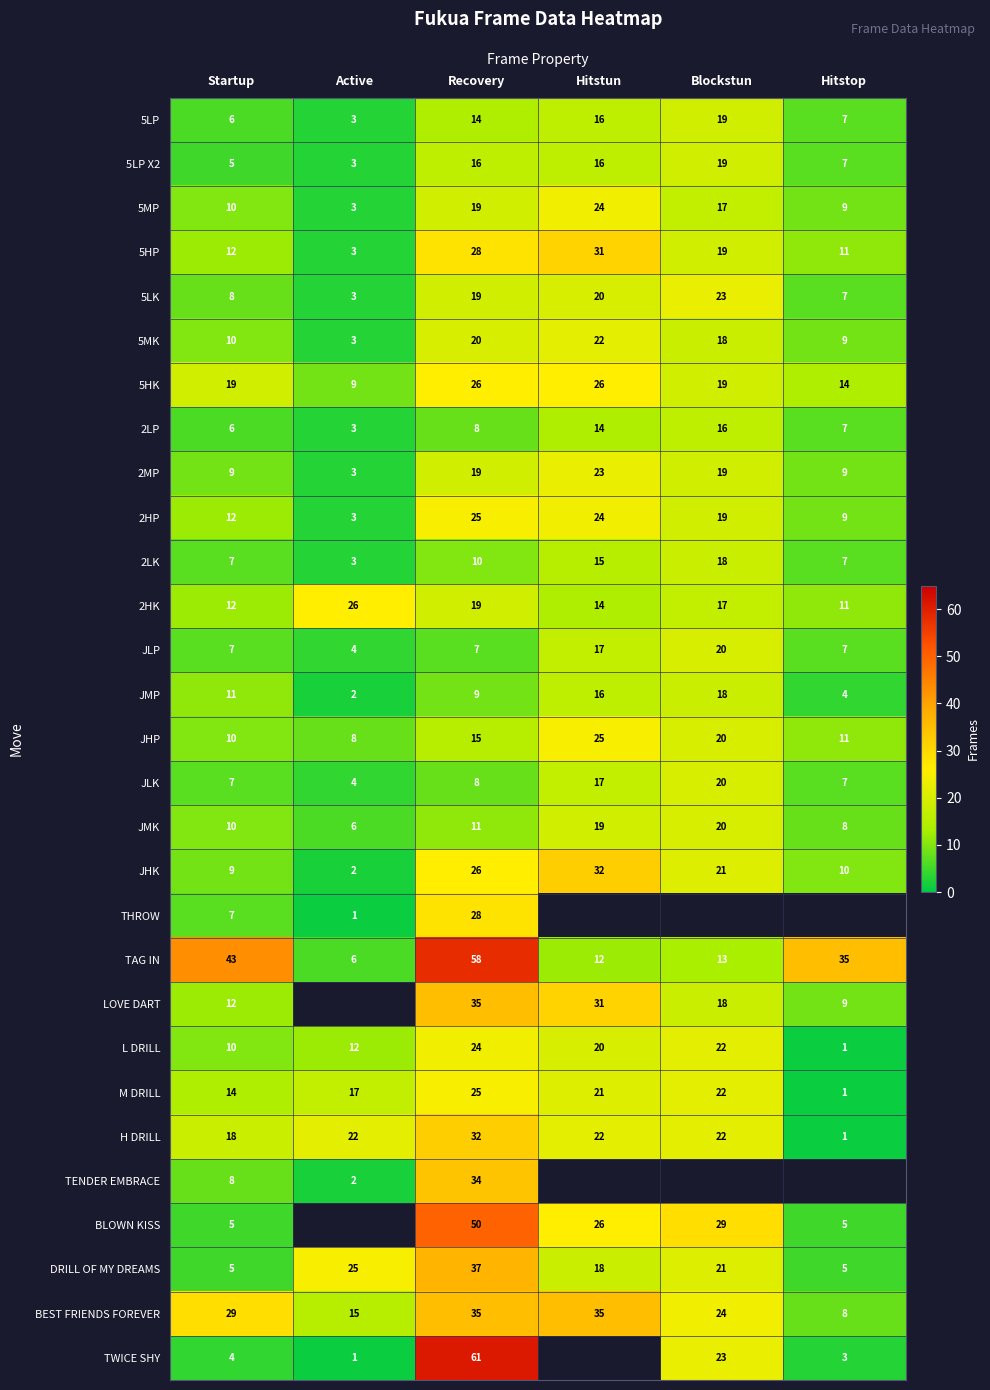

The 2LK series shows 10.2 at Blockstun. True or false?

False